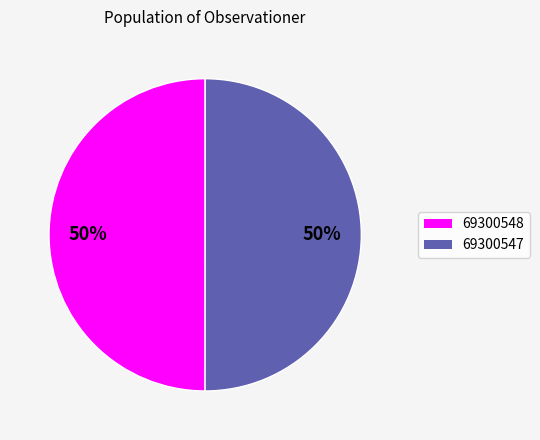

Combined, do 69300547 and 69300548 account for over 50%?

Yes